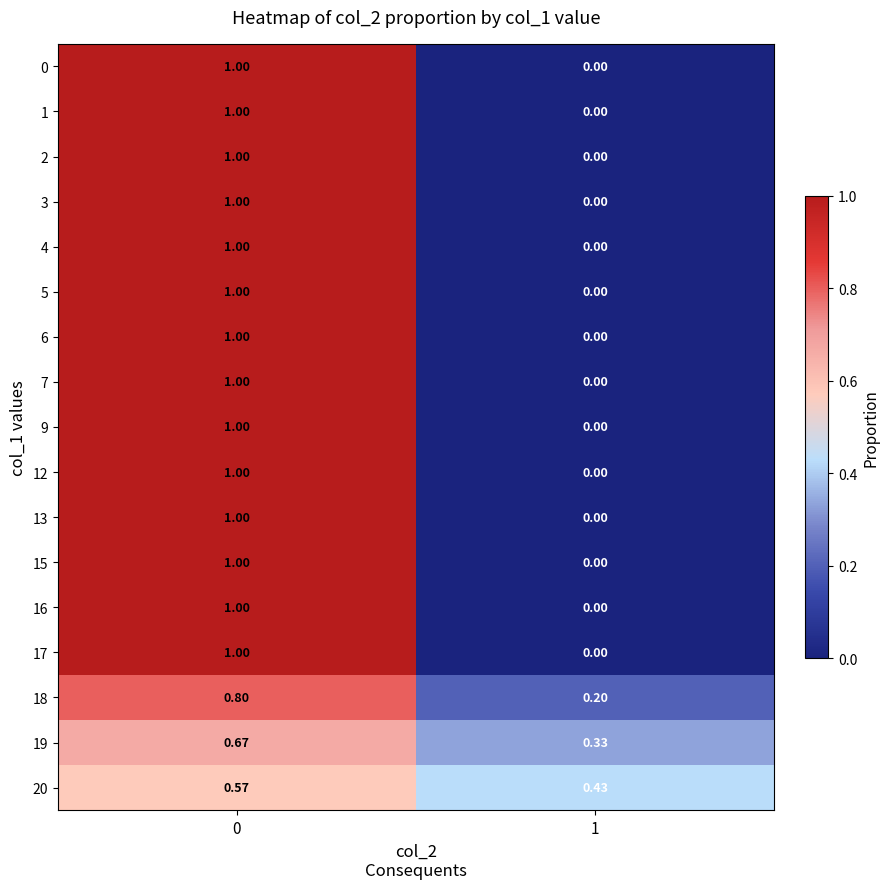

Is the value of 6 at 1 greater than the value of 7 at 0?

No